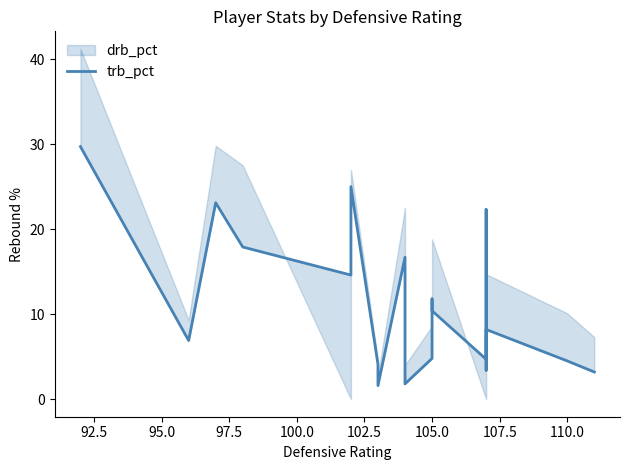

What is the difference between the values at 105.0 and 95.0?

19.0